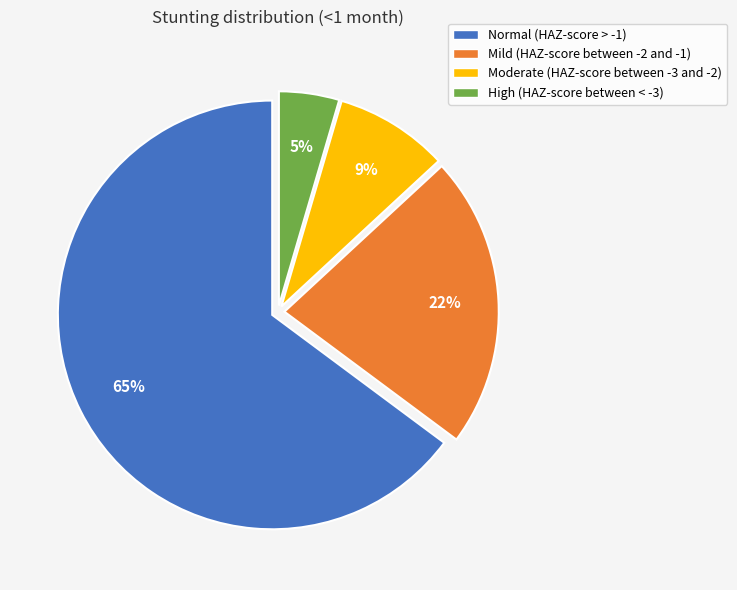

Between Mild (HAZ-score between -2 and -1) and High (HAZ-score between < -3), which is larger?

Mild (HAZ-score between -2 and -1)